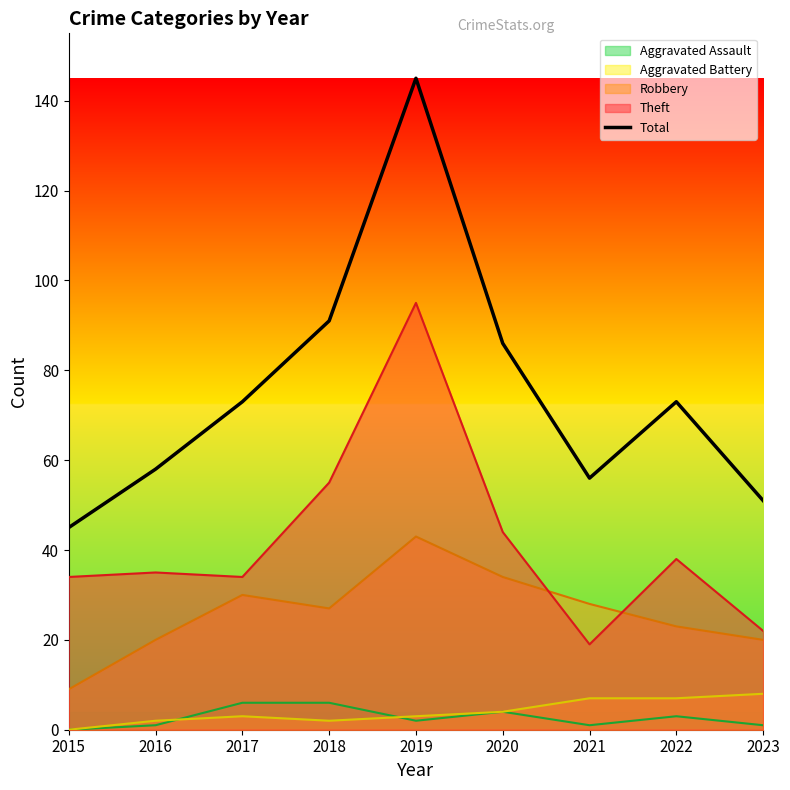

What is the value of the 8th point from the left?

73